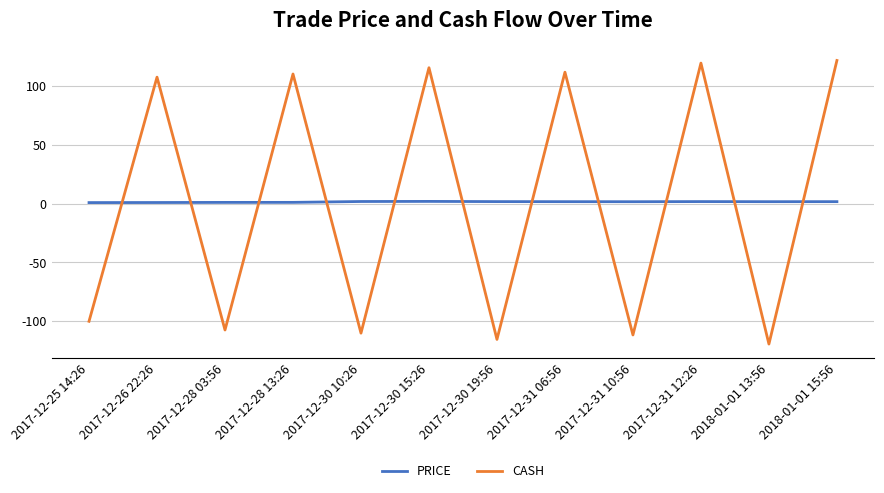

True or false: PRICE has a value of 1.8 at 2017-12-30 15:26.

True